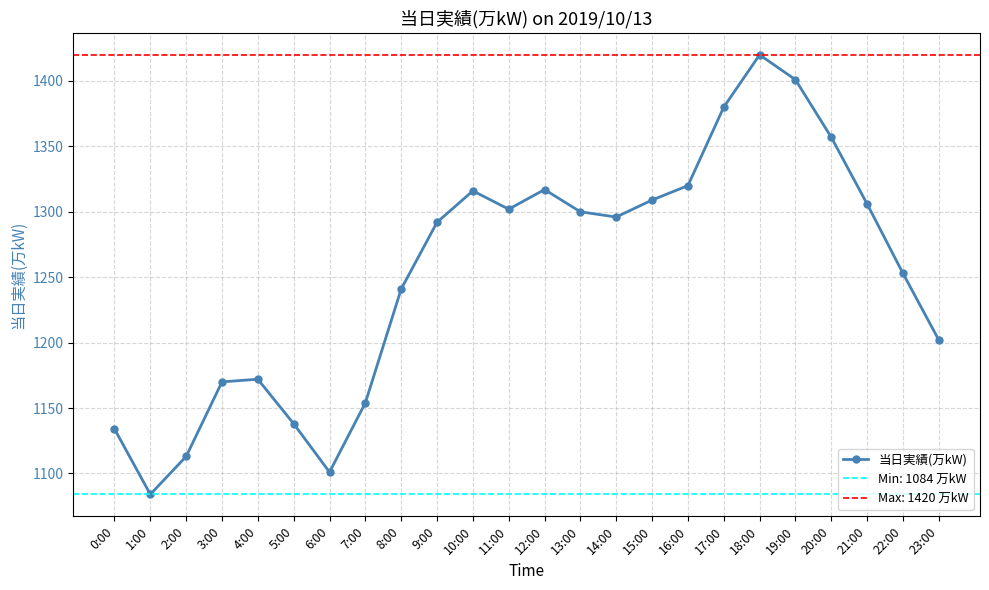

How many interior local valleys (lower than both neighbors) does the data have?

4